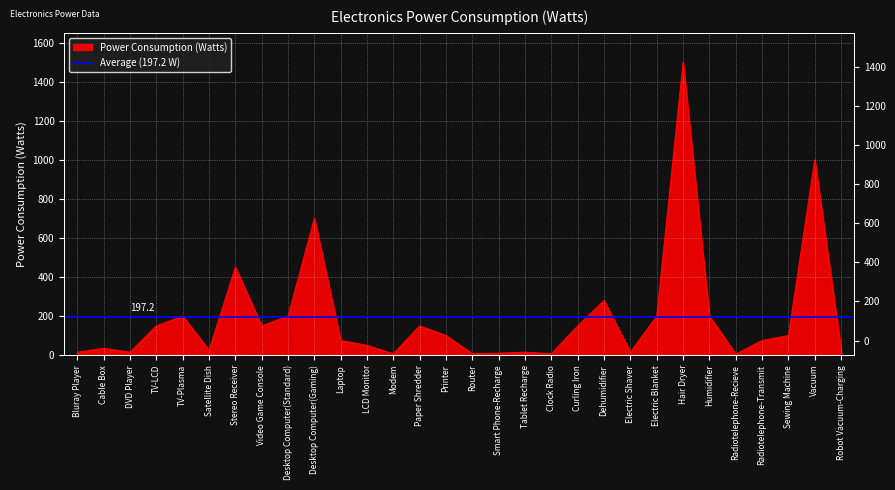

Approximately how many times larger is the value at Curling Iron compared to Electric Blanket?

0.8